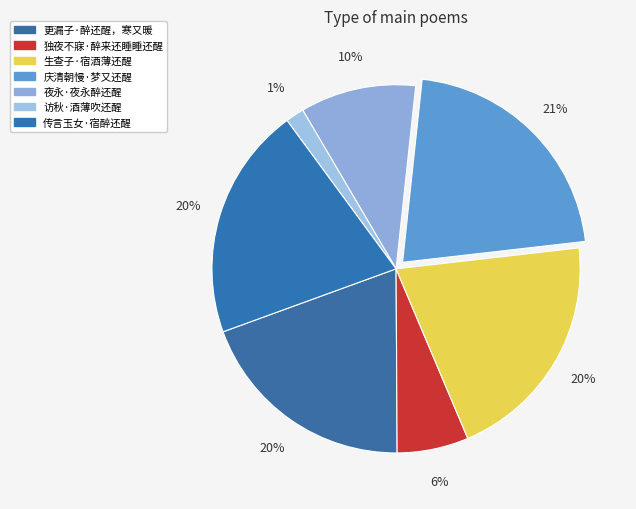

To the nearest percent, what portion does 独夜不寐·醉来还睡睡还醒 represent?

6%